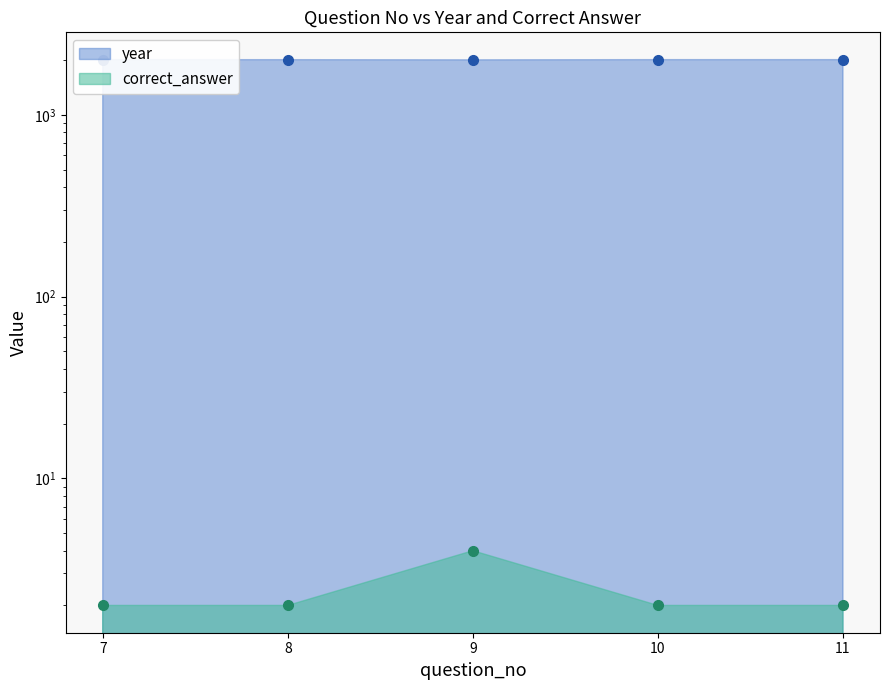

The value of year at 9 is 2008. True or false?

True